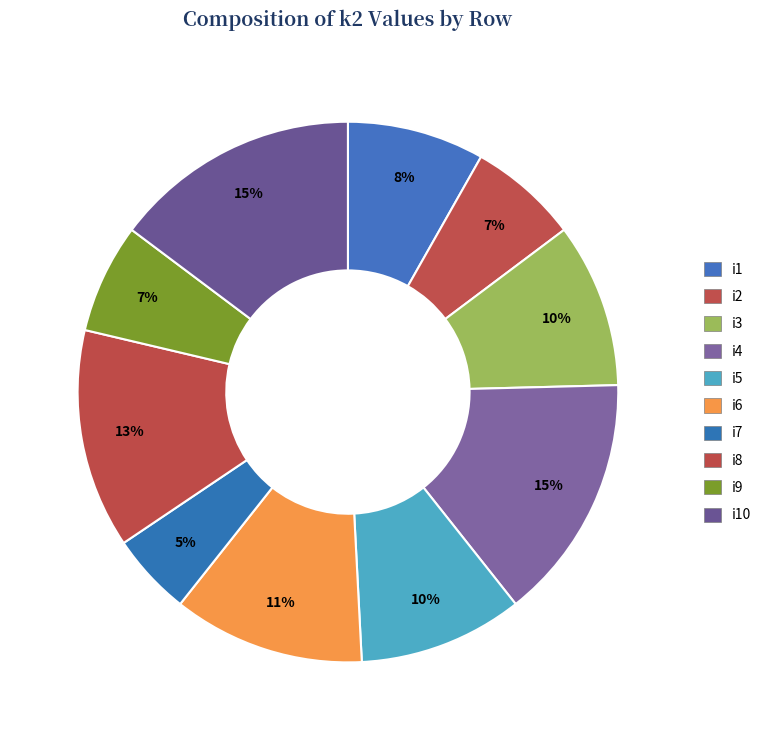

Count the number of slices in the pie.

10